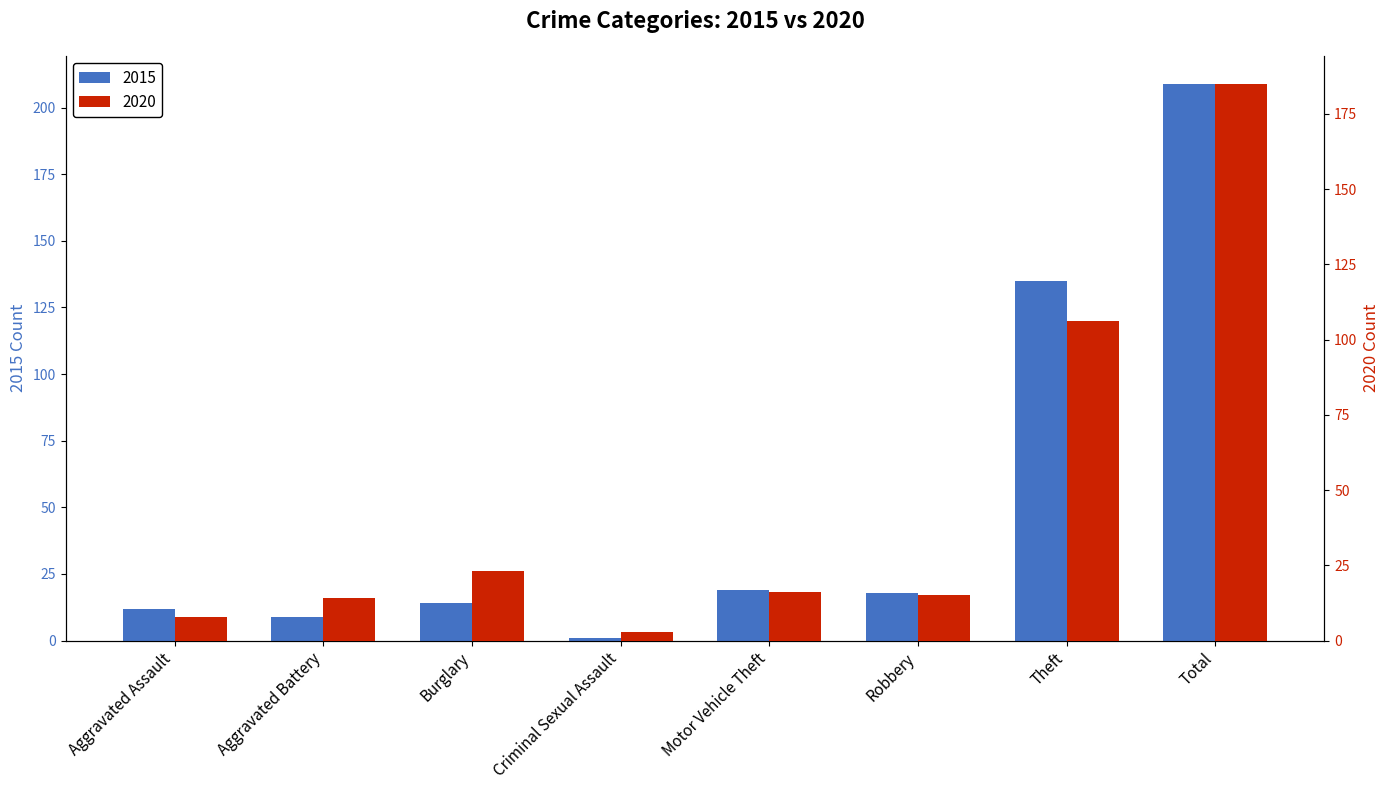

Between Theft and Total, which is larger?

Total